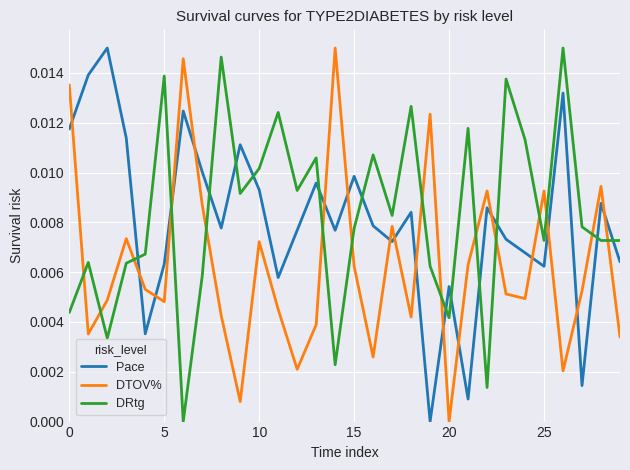

How many intersections are there between DTOV% and Pace?

17